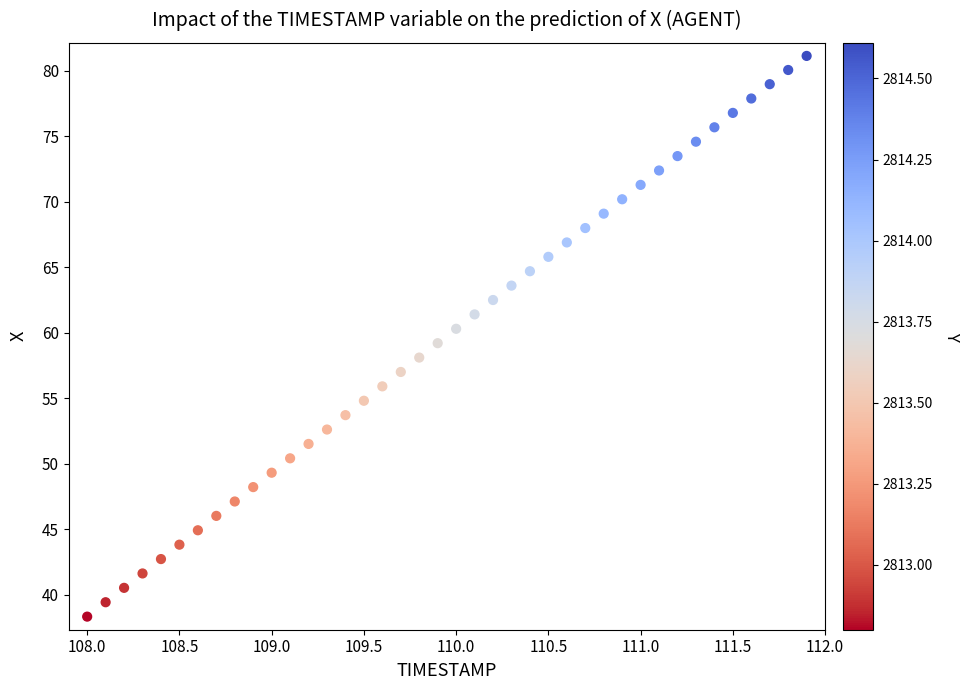

What is the range of X values (max minus min)?

3.9